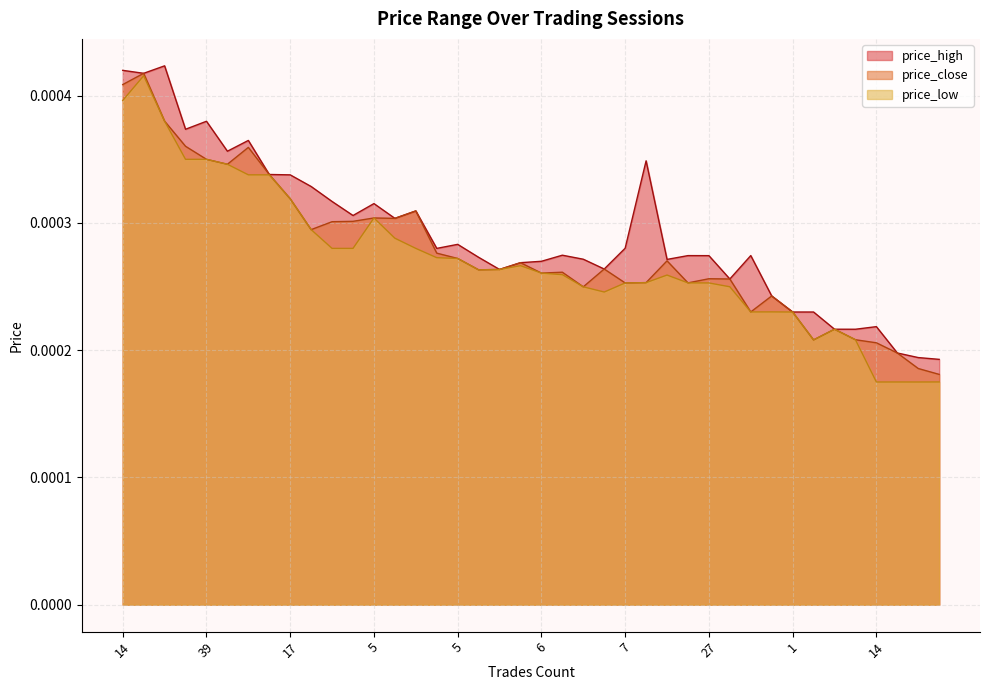

Count the number of data series in this chart.

3